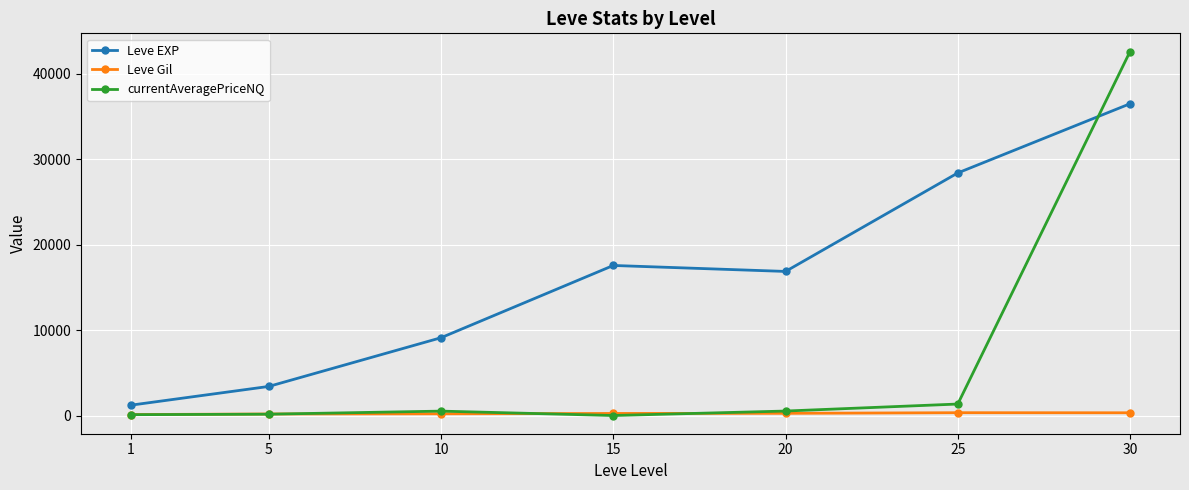

What are all the series names shown in the legend?

Leve EXP, Leve Gil, currentAveragePriceNQ